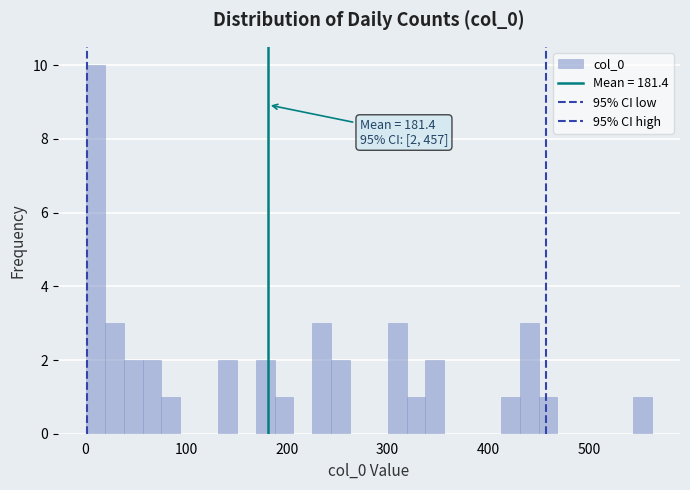

Around what value on the x-axis is the tallest bar? Give the approximate position of its centre, as read against the axis.

10